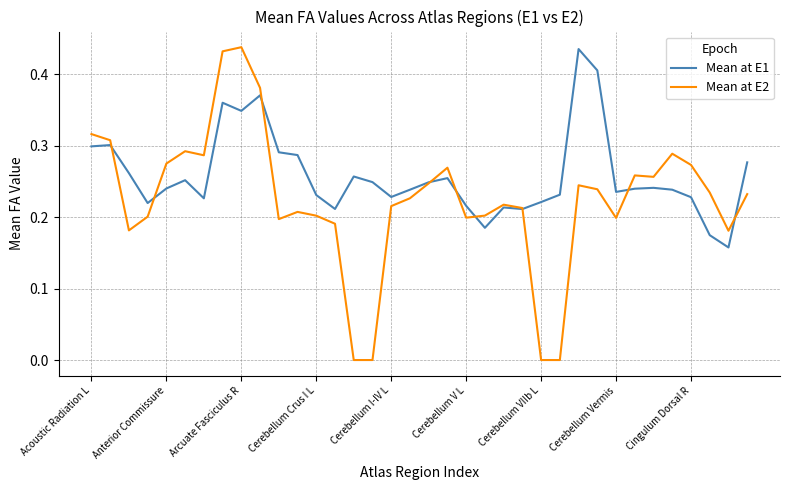

True or false: Mean at E1 has a value of 0.3 at Acoustic Radiation L.

True